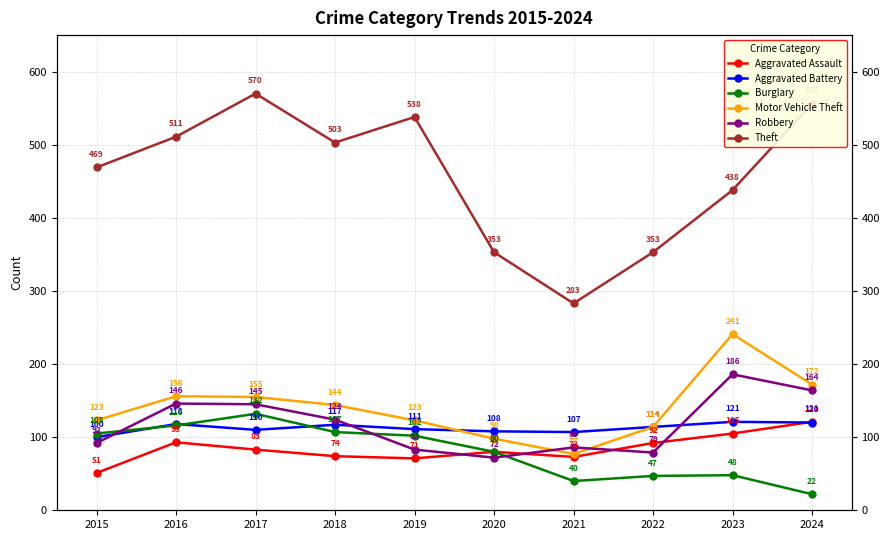

Count the number of data series in this chart.

6